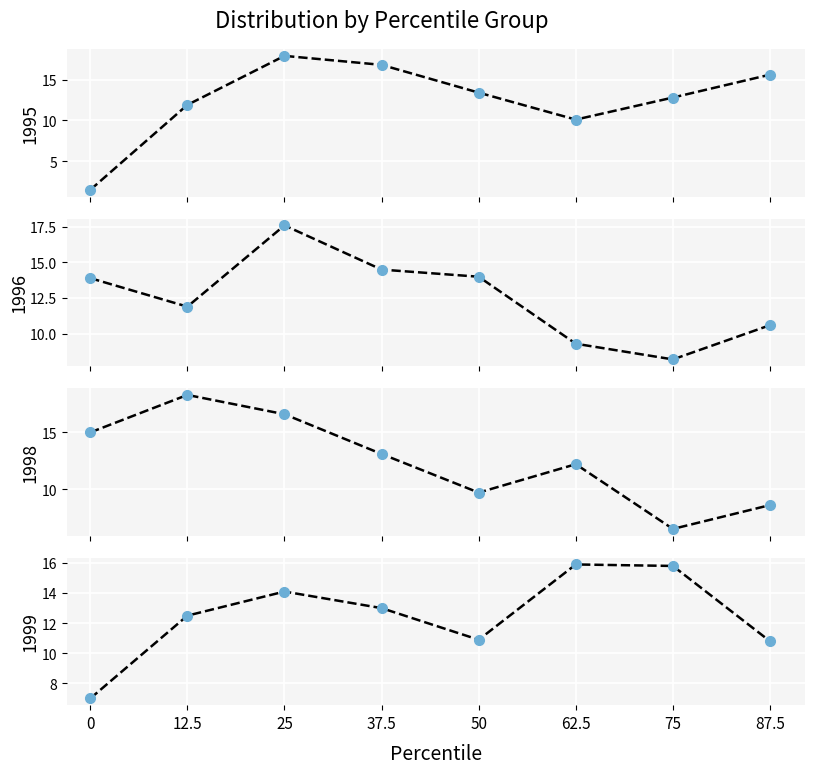

List the labels in order of 1998 value, largest first.

12.5, 25, 0, 37.5, 62.5, 50, 87.5, 75